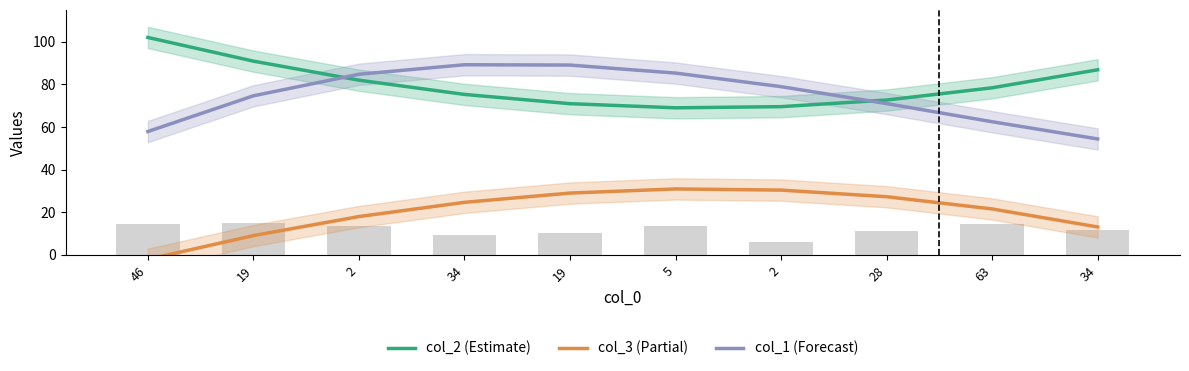

At which label does col_3 reach its minimum?

46